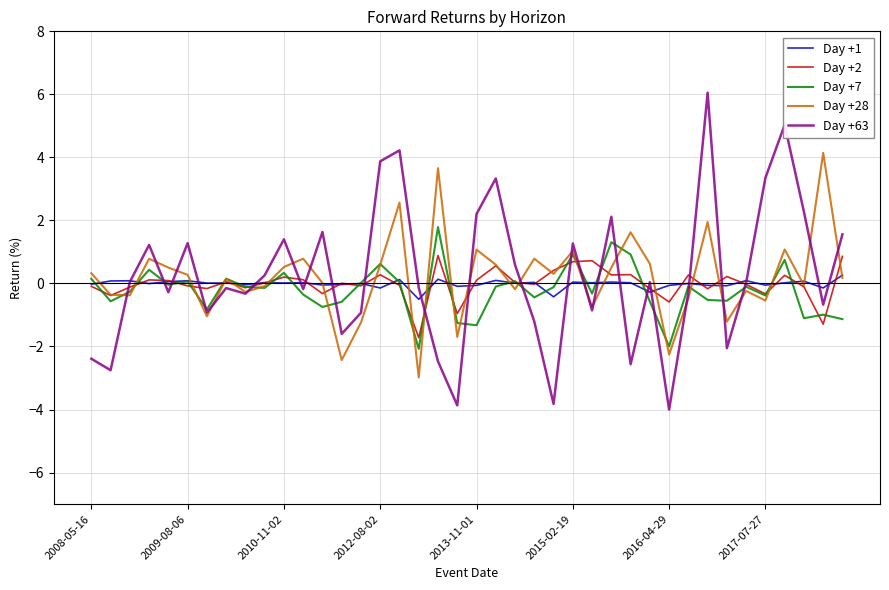

Which series has the largest range (max minus min)?

Day +63